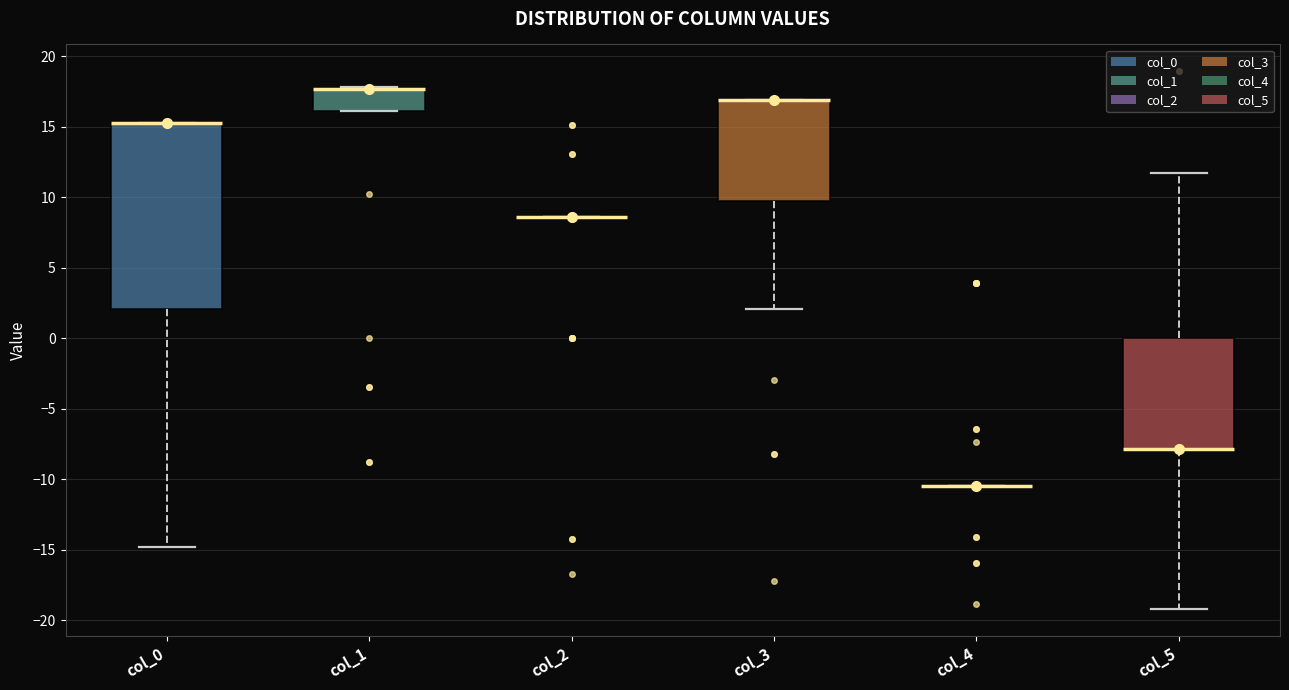

Which box is the tallest, from its lower edge to its upper edge?

col_0